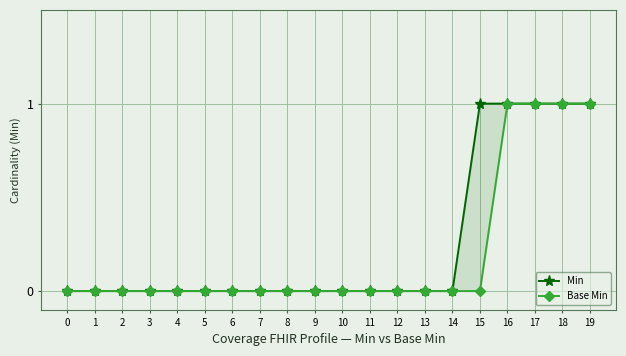

The Base Min series shows 1 at 5. True or false?

False